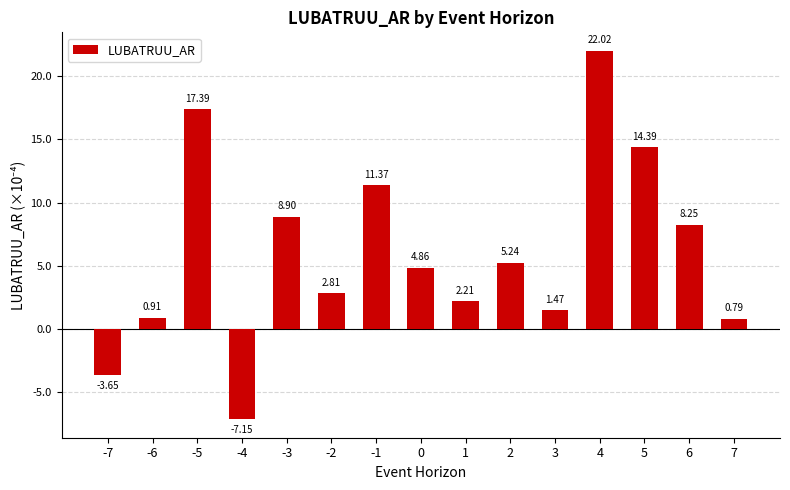

List the labels in order of value, largest first.

4, -5, 5, -1, -3, 6, 2, 0, -2, 1, 3, -6, 7, -7, -4